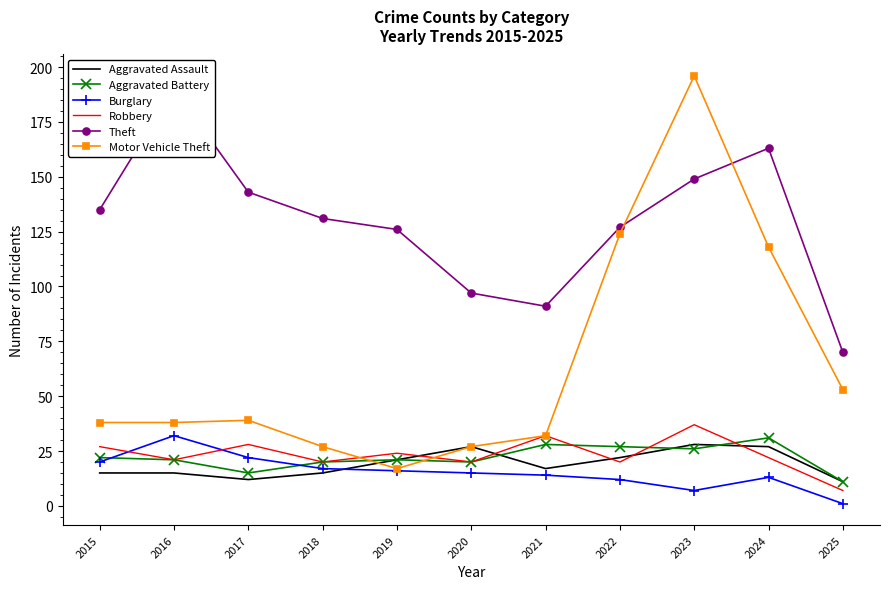

What is the value of the Aggravated Battery point at the 10th from the left?

31